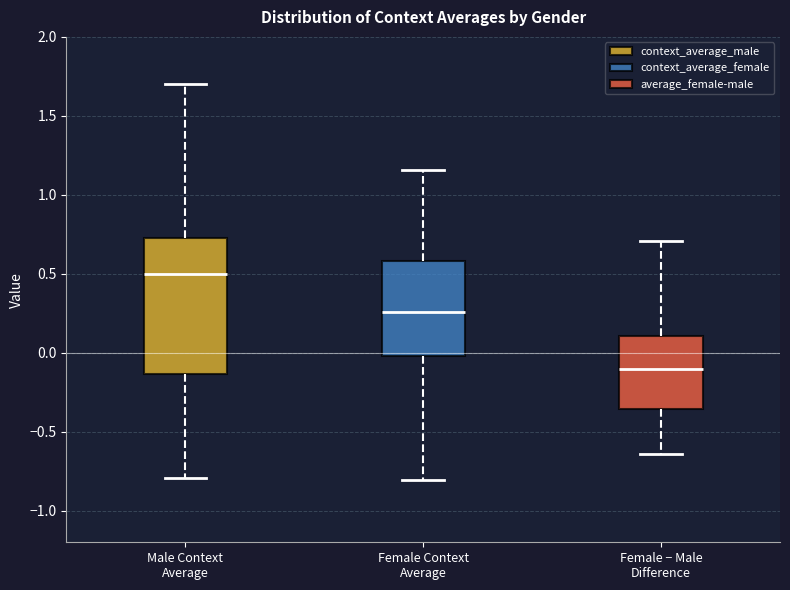

Which box has the lowest median line?

Female − Male Difference